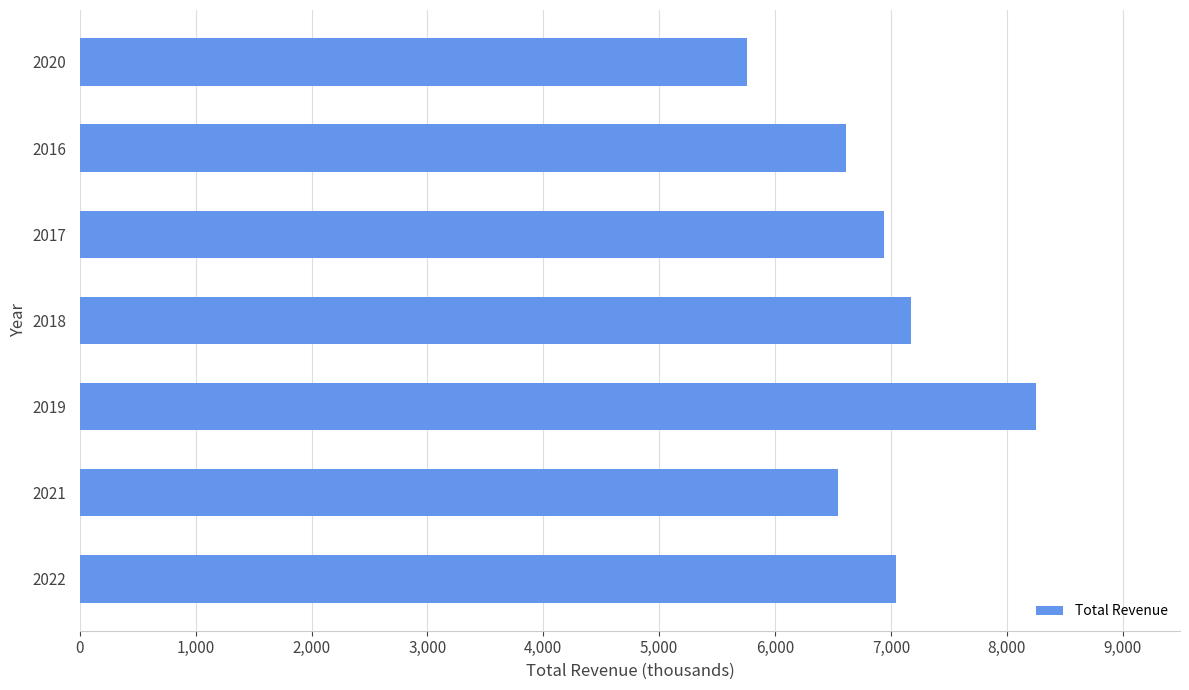

What is the smallest value displayed?

5759000